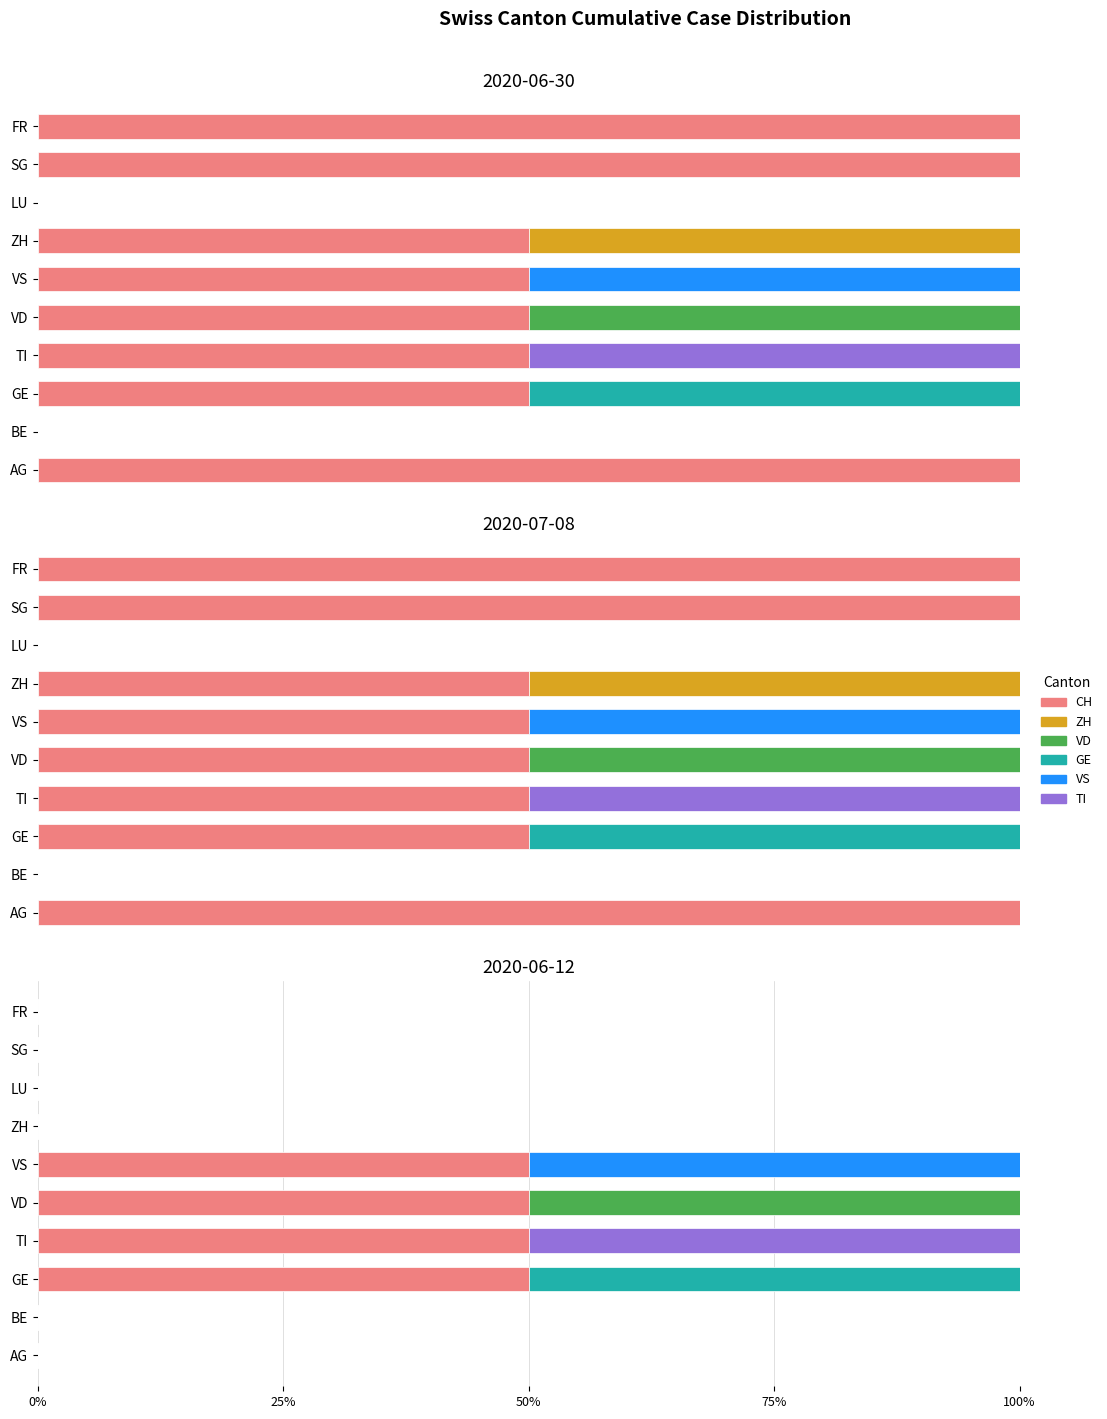

Which series has the largest range (max minus min)?

CH